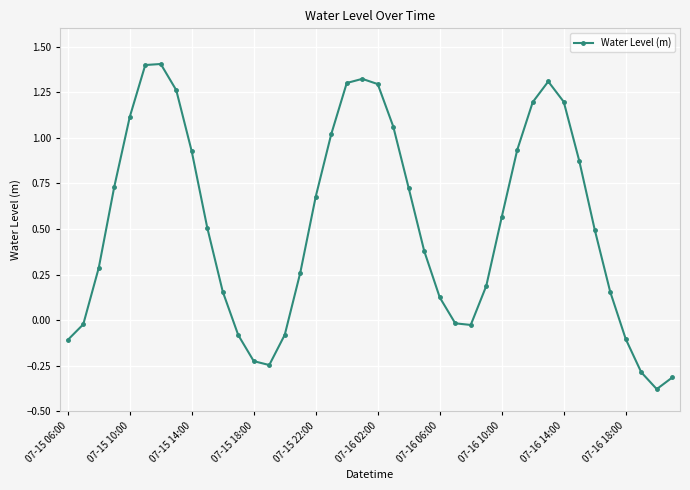

How many lines are shown in the chart?

1